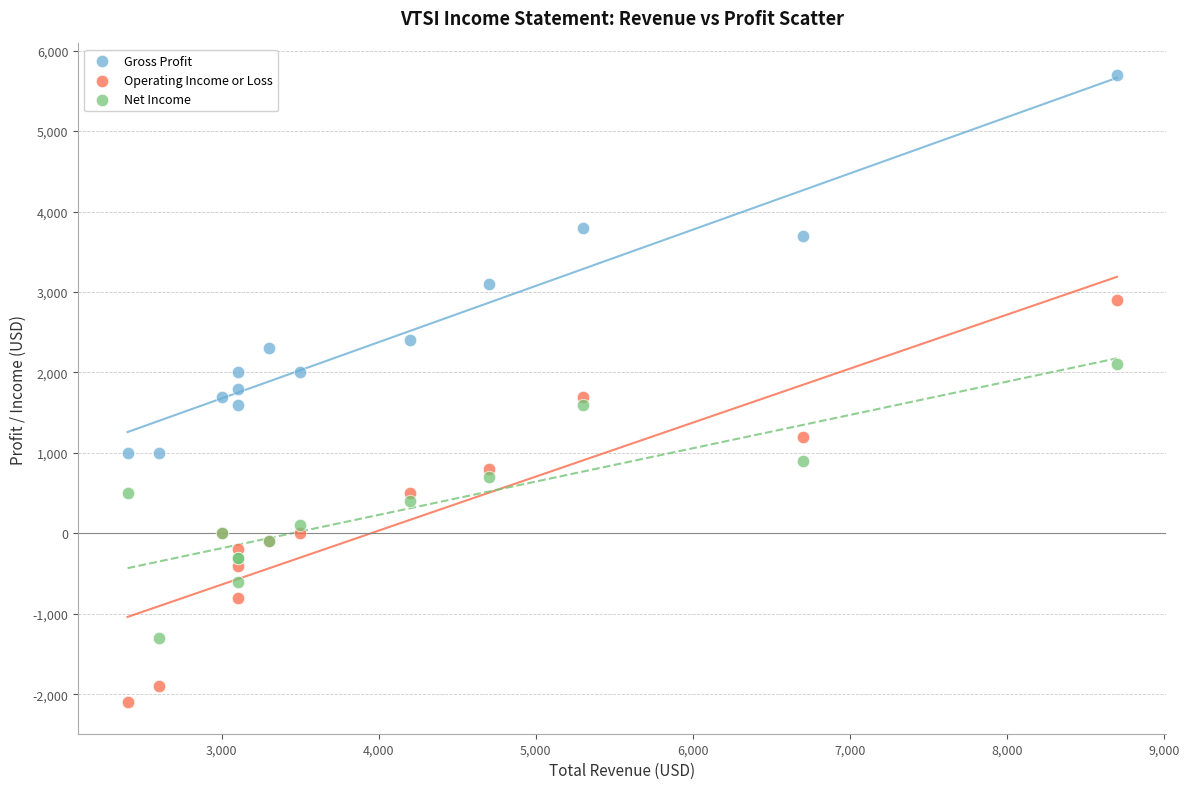

Which series reaches the minimum Y coordinate?

Operating Income or Loss